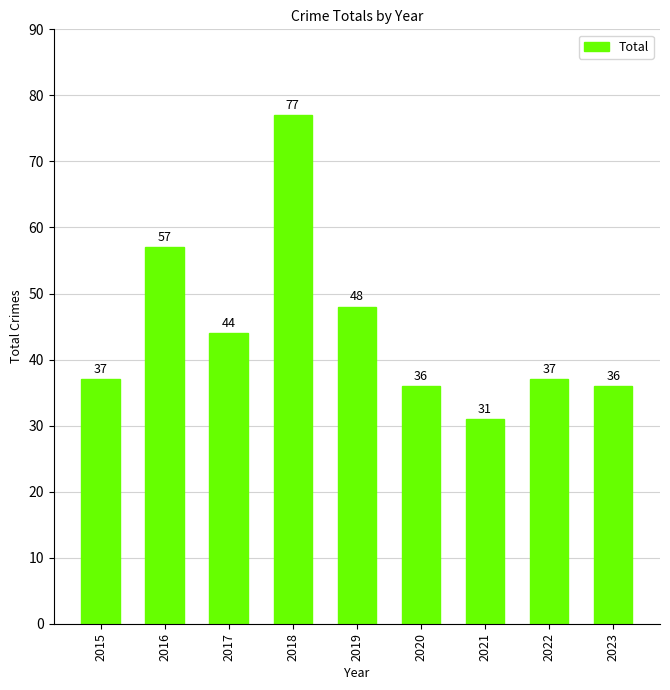

True or false: the data shows 14 at 2020.

False